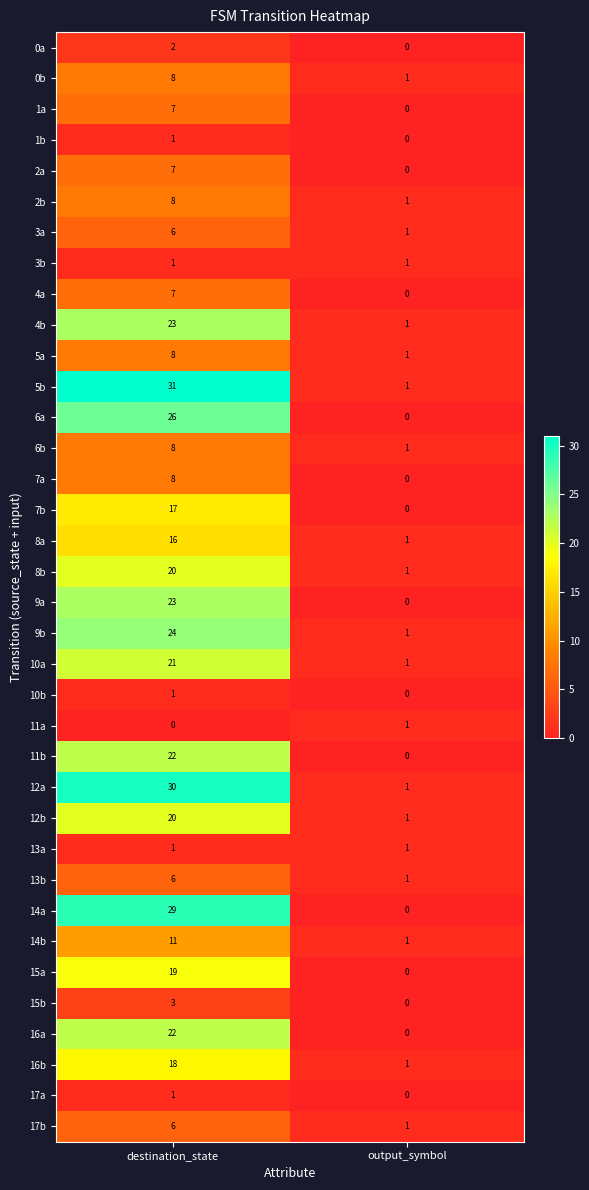

What is the difference between the maximum and minimum values in the 12a series?

29